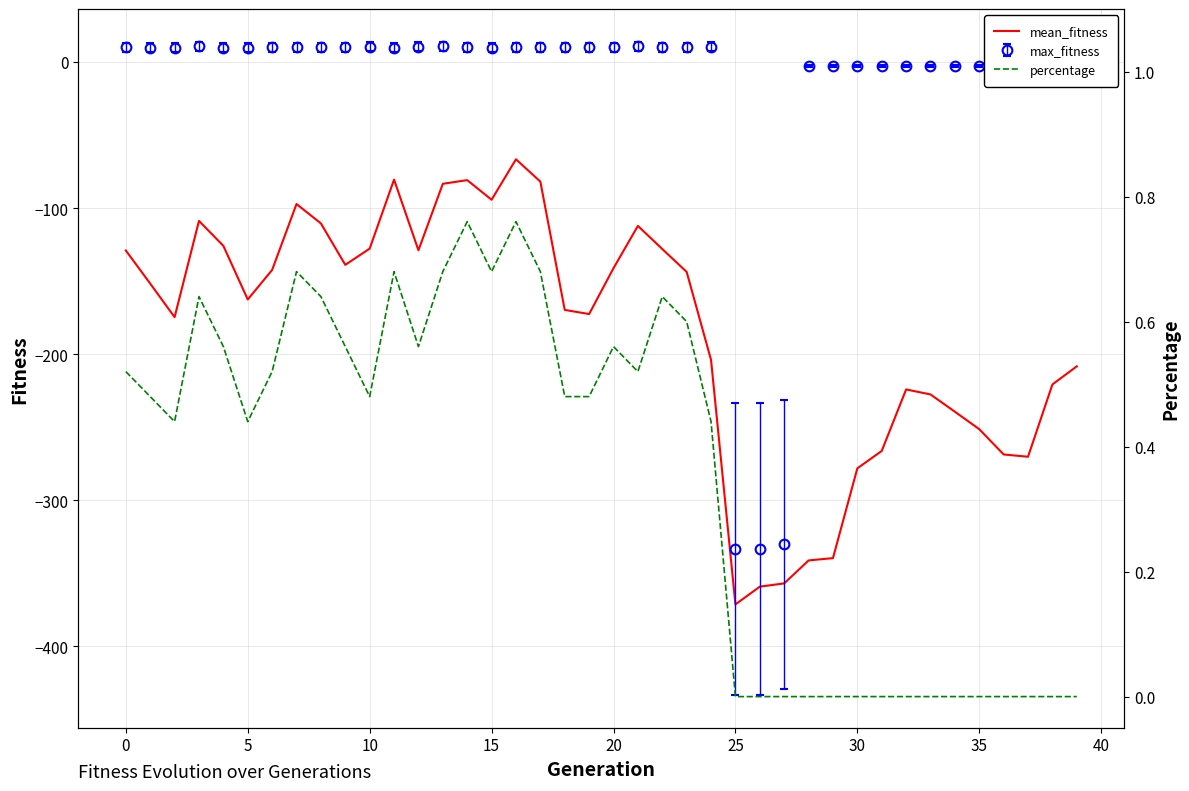

The value of mean_fitness at 10 is -127.7. True or false?

True